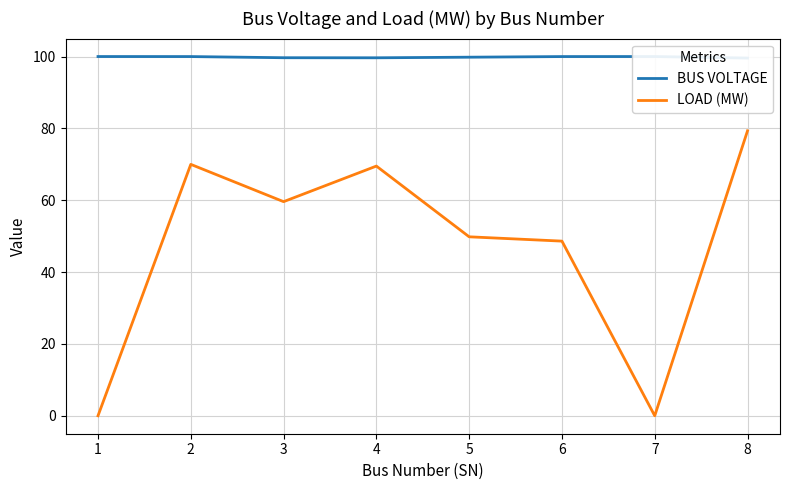

The BUS VOLTAGE series shows 99.6 at 4. True or false?

True